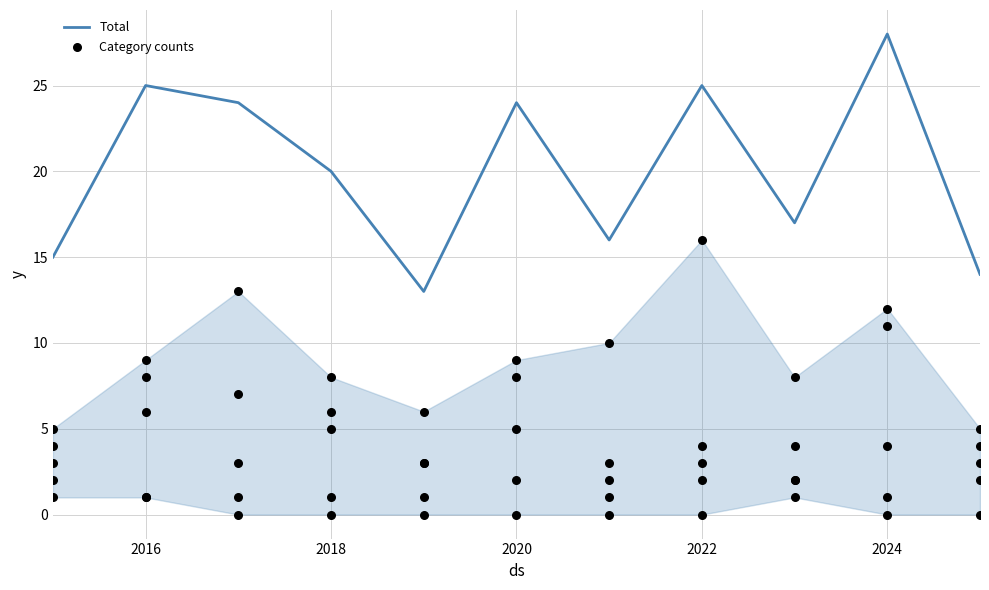

What is the highest value of the Total series?

28